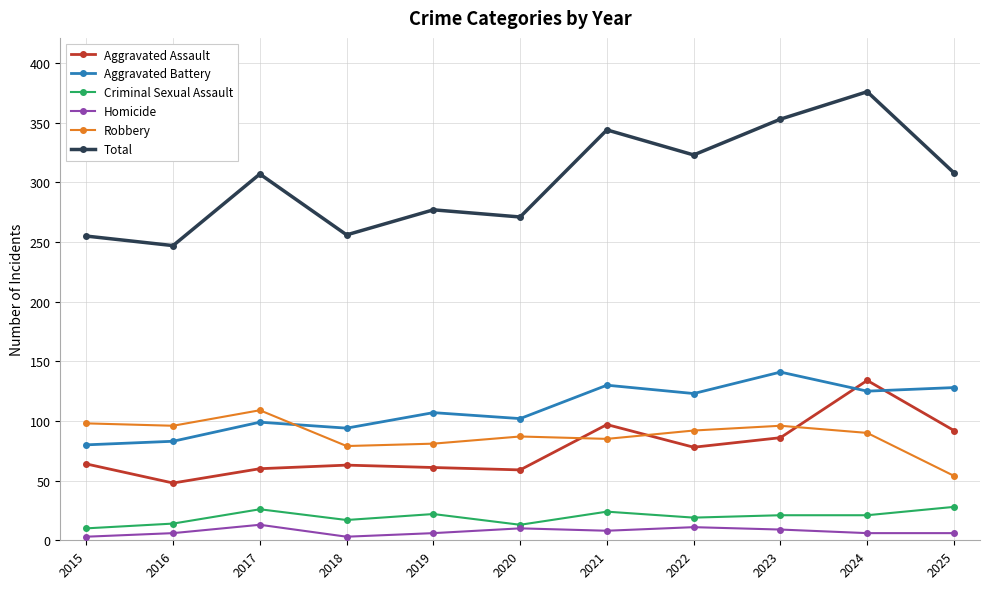

In Robbery, how many points are lower than both neighbors (excluding endpoints)?

3